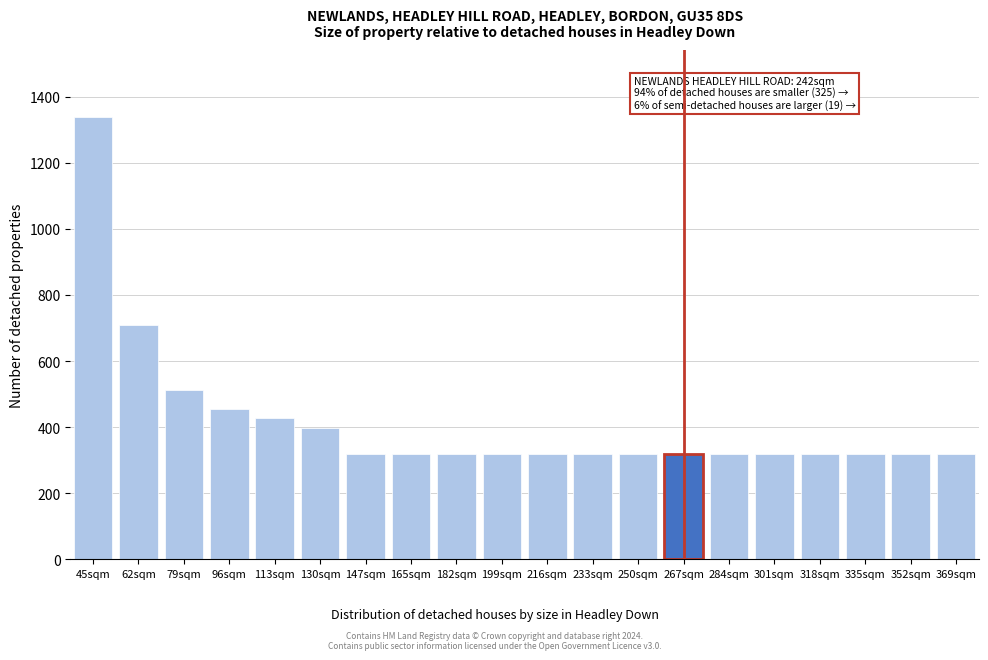

Reading left to right, what are all the values shown in this chart?

1340	710	512	454	428	396	320	320	320	320	320	320	320	320	320	320	320	320	320	320